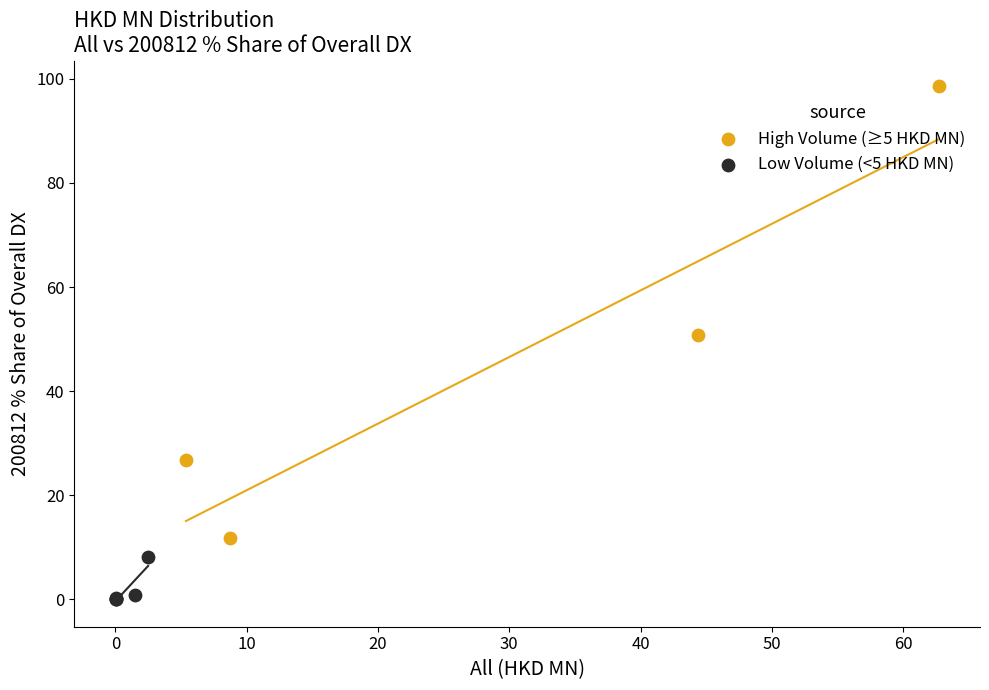

Which series has the widest spread of Y values?

High Volume (≥5 HKD MN)